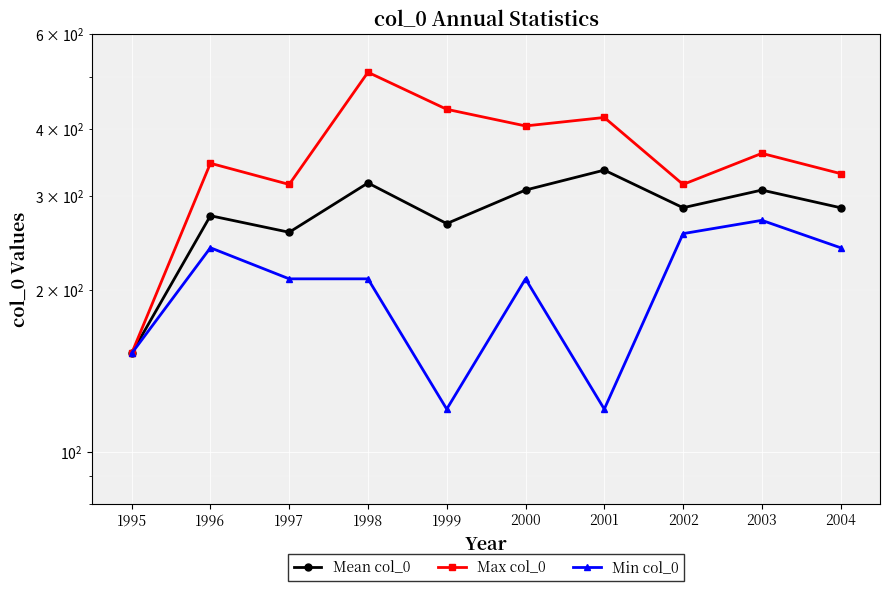

What is the value of the Max col_0 point at the 2nd from the left?

345.0